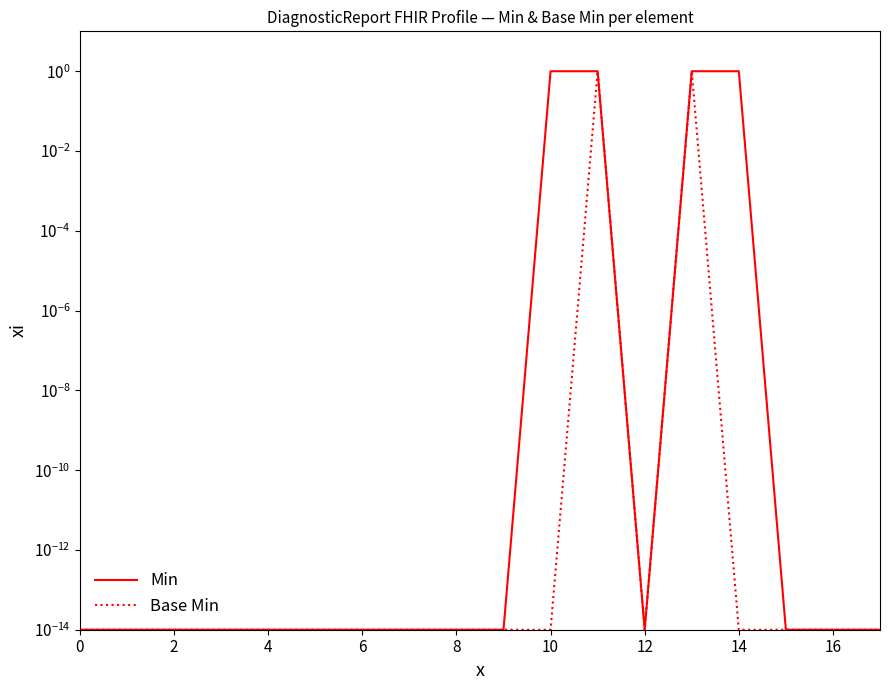

Is it true that Min equals 0.0 at 8?

False